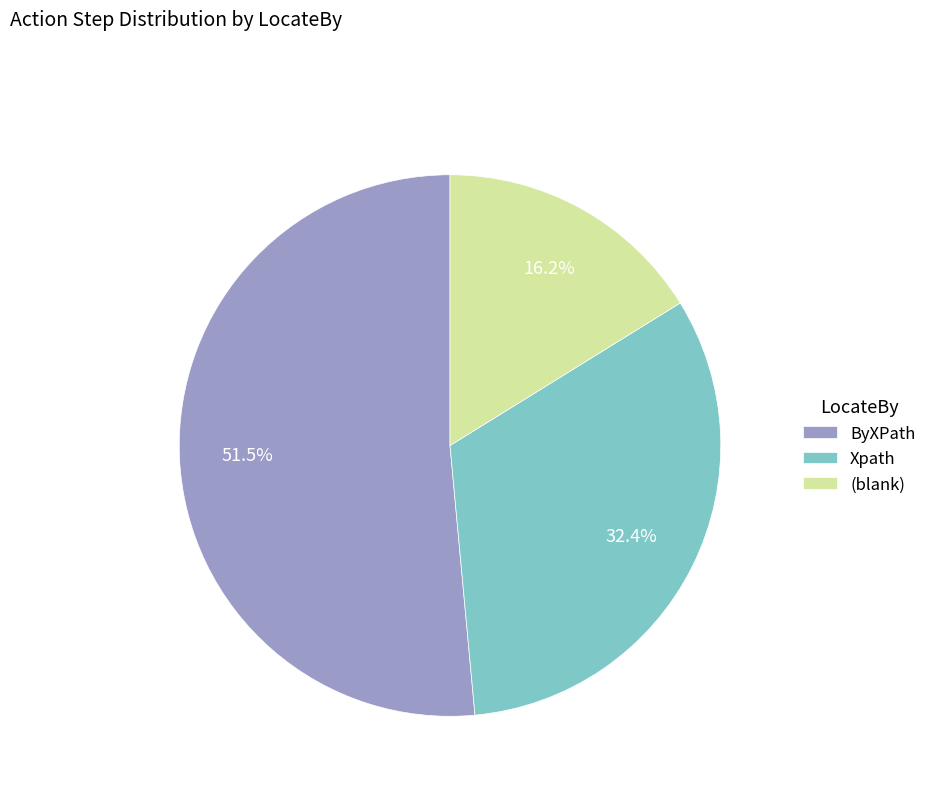

To the nearest percent, what percentage of the pie is Xpath?

32%